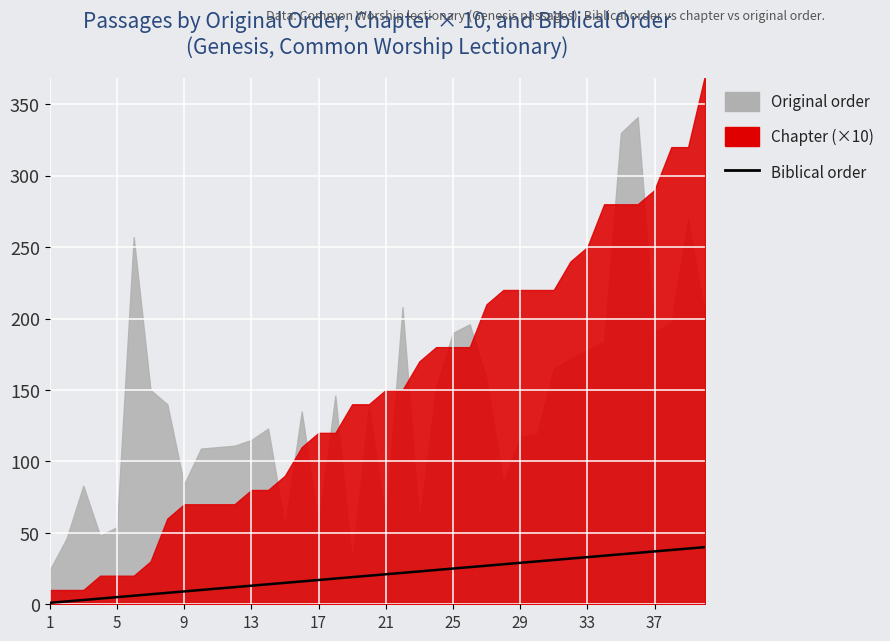

How many lines are shown in the chart?

1